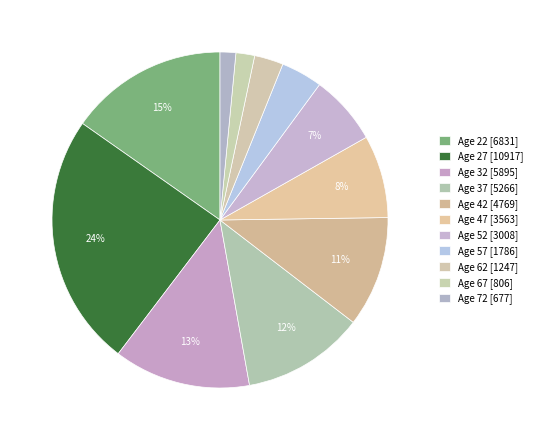

Does any single category account for the majority?

No